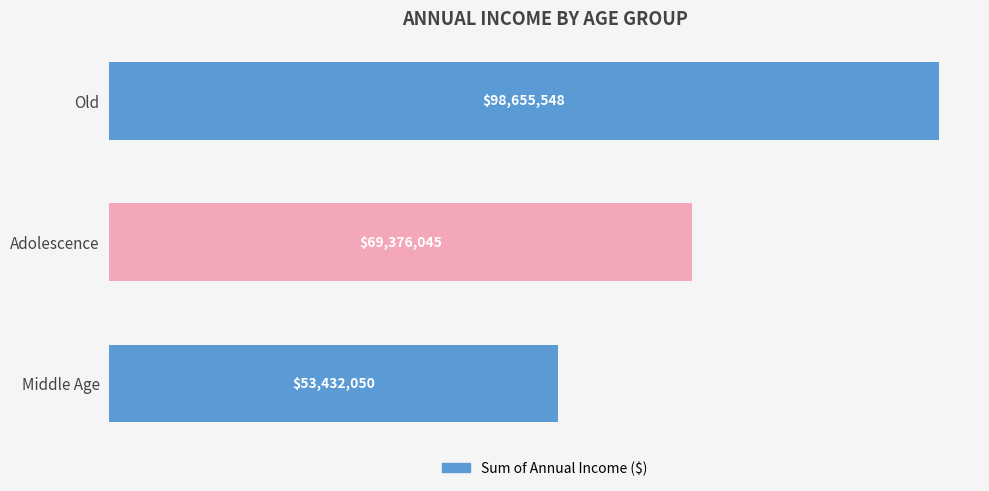

Are the bars horizontal?

Yes